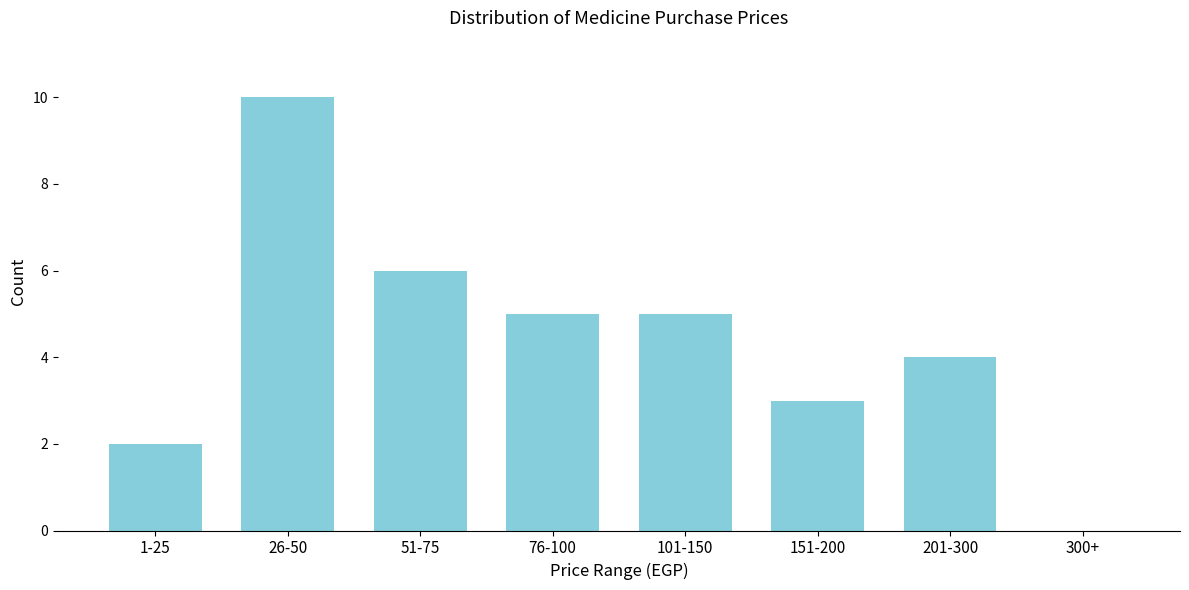

Reading left to right, extract all data points from this chart.

1-25=2	26-50=10	51-75=6	76-100=5	101-150=5	151-200=3	201-300=4	300+=0